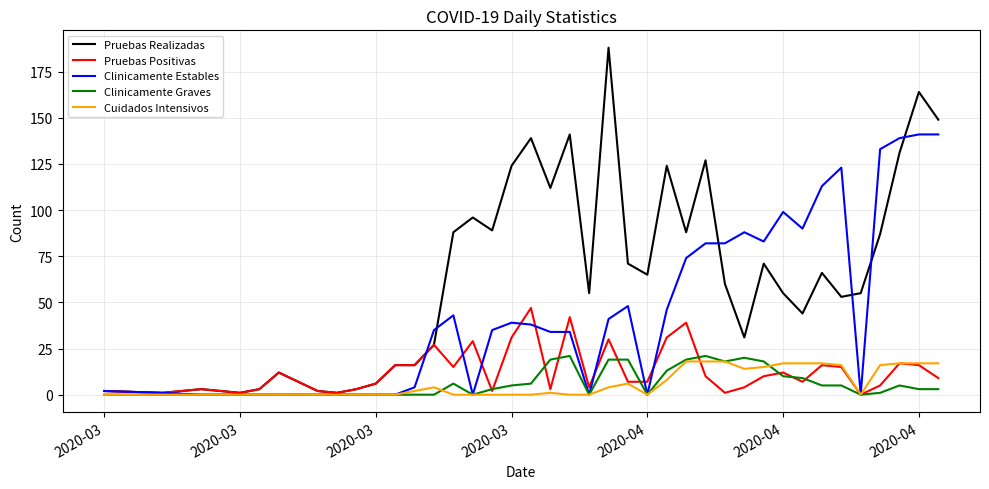

What is the greatest value displayed?

188